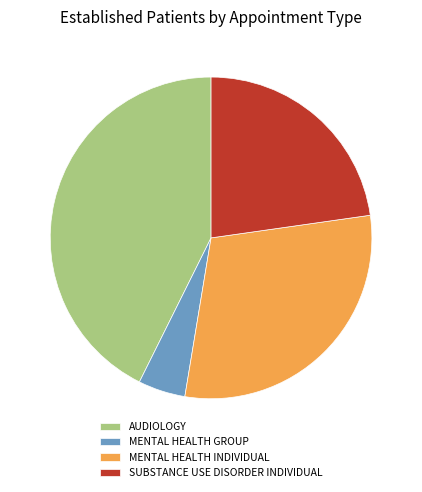

The MENTAL HEALTH INDIVIDUAL slice represents 21% of the pie. True or false?

False